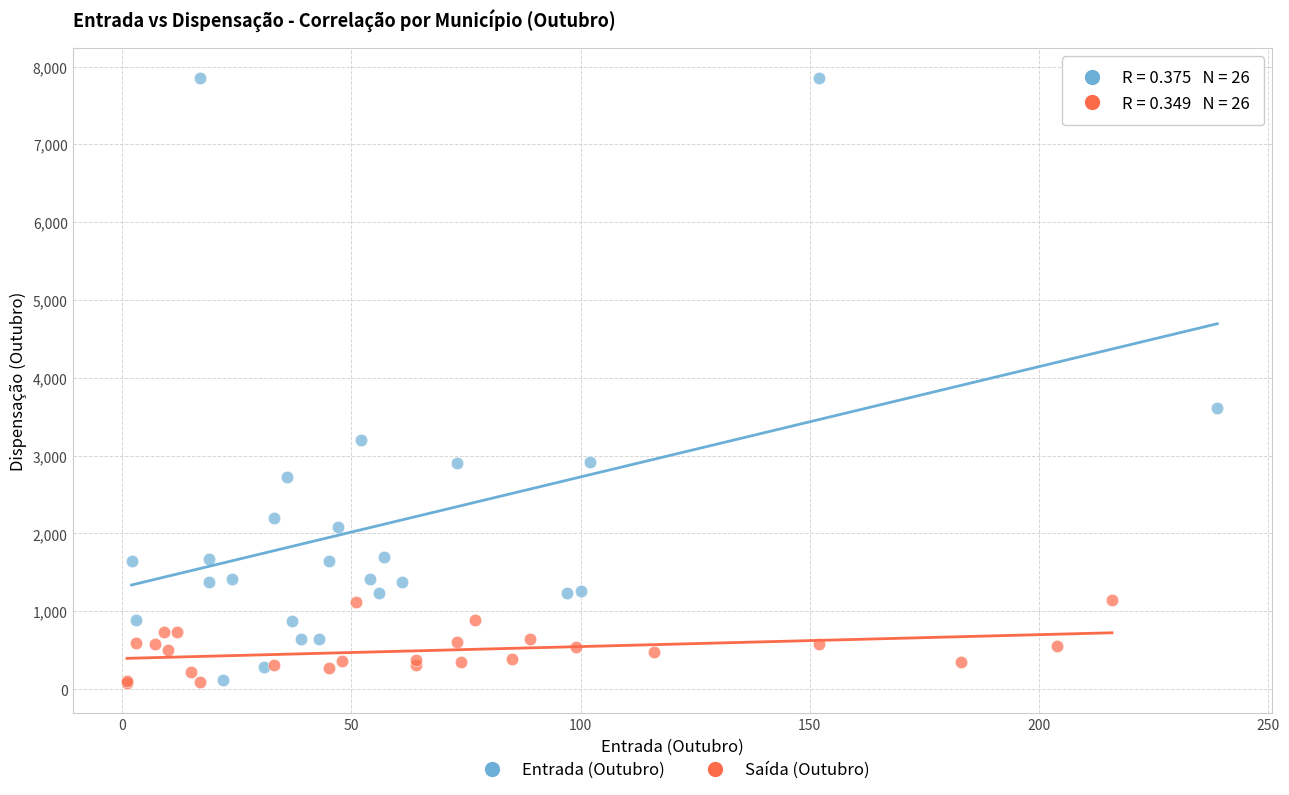

Which series has the largest Y range (max minus min)?

Entrada (Outubro)